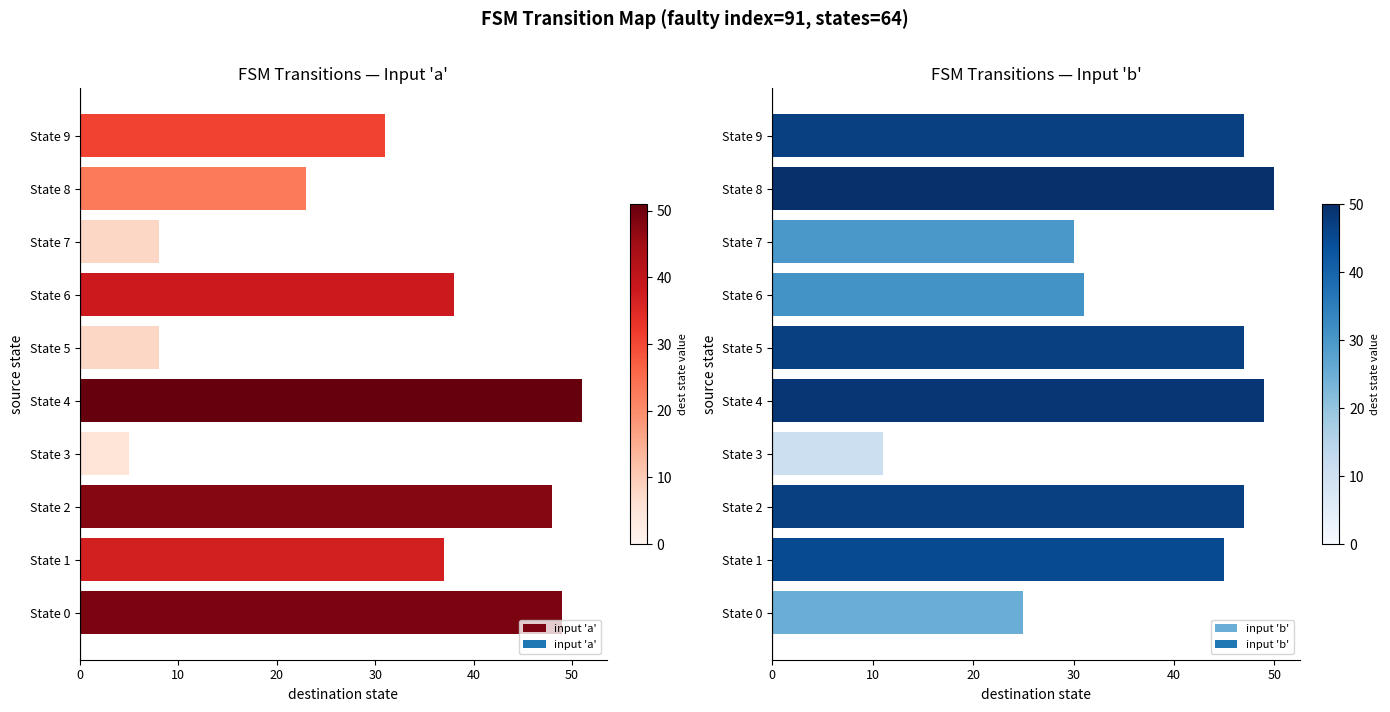

Is it true that input 'a' equals 38 at State 6?

True